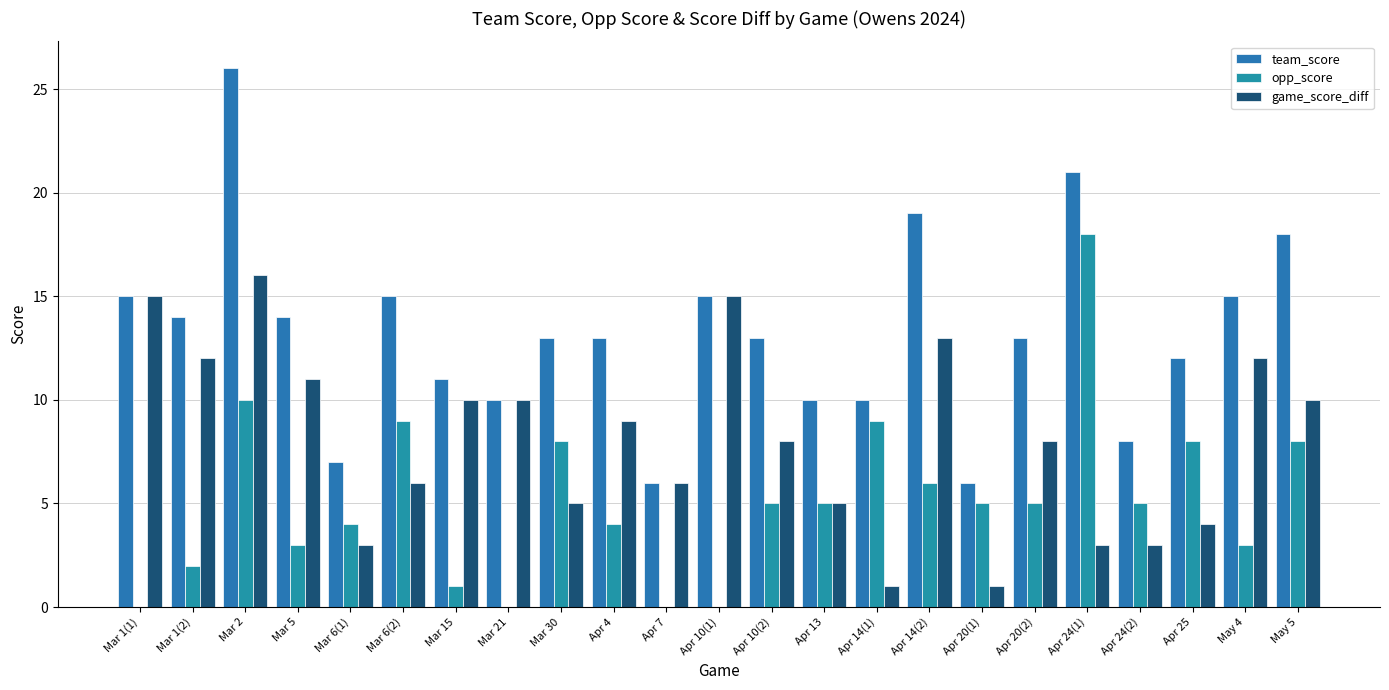

List the labels in order of game_score_diff value, smallest first.

Apr 14(1), Apr 20(1), Mar 6(1), Apr 24(1), Apr 24(2), Apr 25, Mar 30, Apr 13, Mar 6(2), Apr 7, Apr 10(2), Apr 20(2), Apr 4, Mar 15, Mar 21, May 5, Mar 5, Mar 1(2), May 4, Apr 14(2), Mar 1(1), Apr 10(1), Mar 2